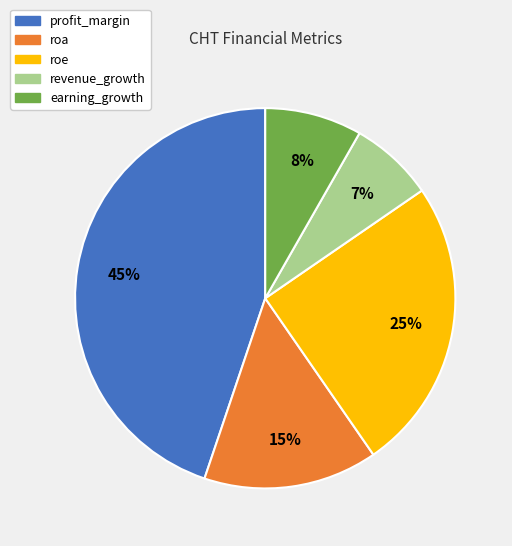

Which category has the biggest portion of the pie?

profit_margin